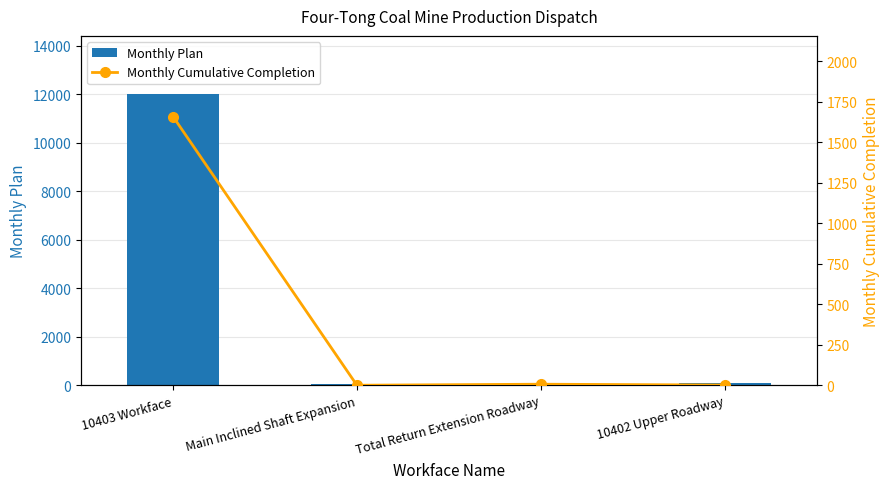

What is the label of the 2nd bar from the right?

Total Return Extension Roadway